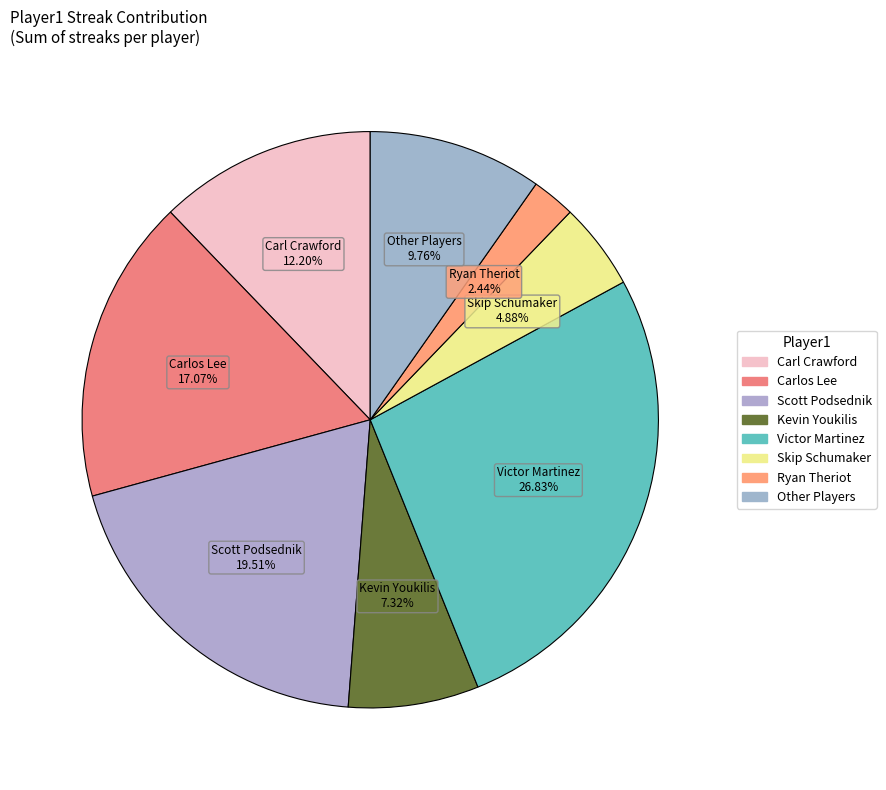

To the nearest percent, what is the difference between the largest and smallest slice percentages?

24%